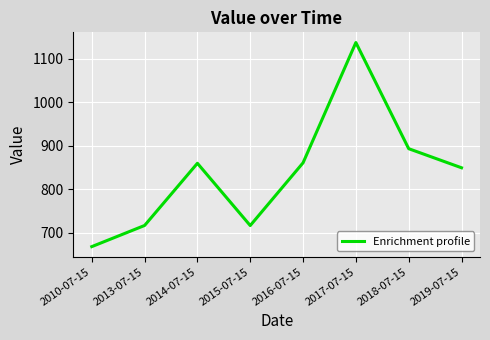

What is the approximate value at 2010-07-15?

668.1